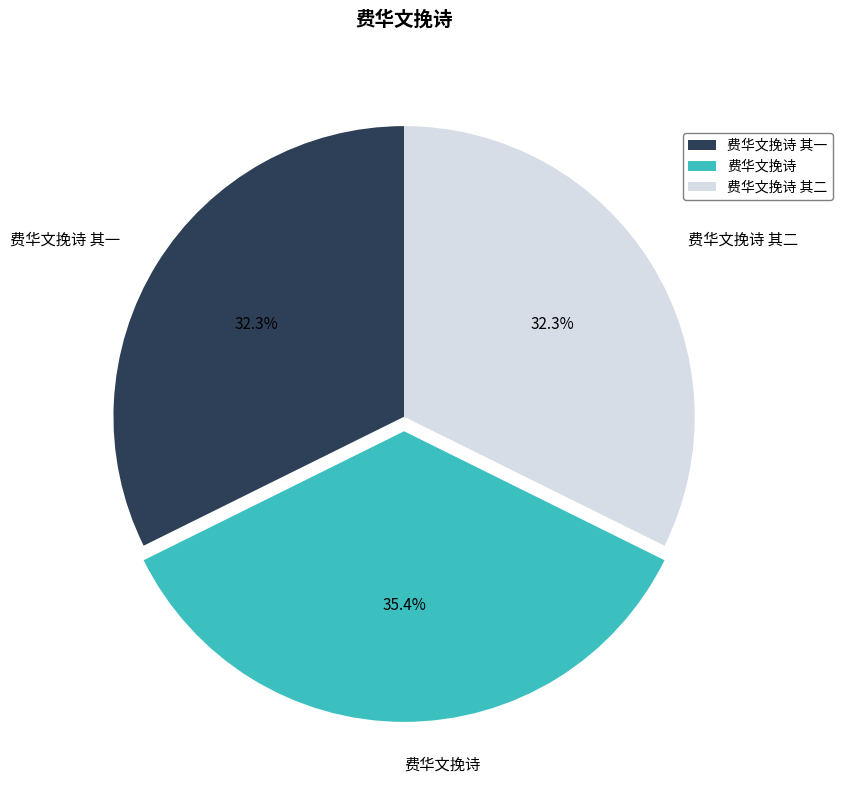

What is the largest slice in the pie chart?

费华文挽诗